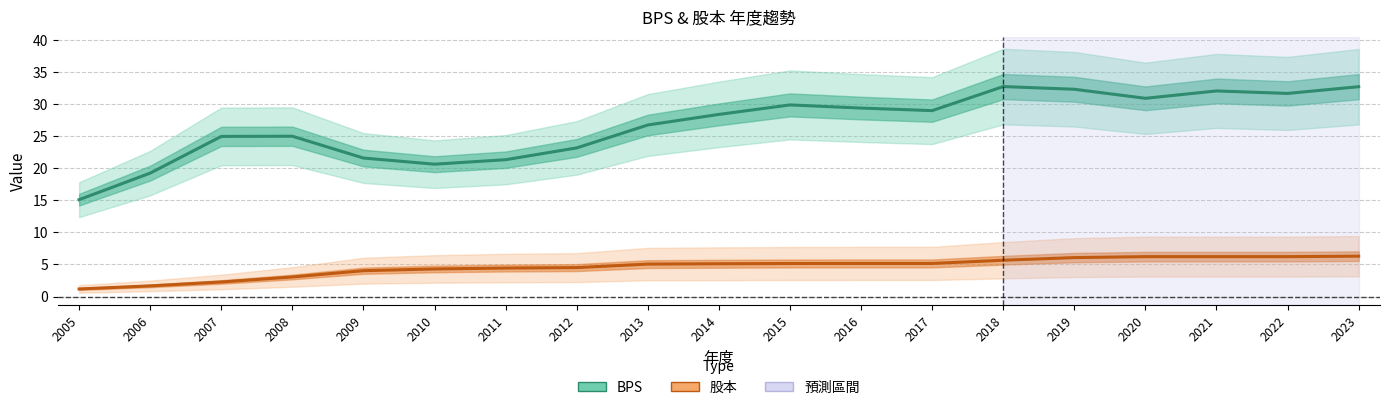

Reading left to right, transcribe all the data shown in this chart.

BPS: 2005=15.1	2006=19.2	2007=25.0	2008=25.0	2009=21.6	2010=20.6	2011=21.3	2012=23.2	2013=26.7	2014=28.4	2015=29.9	2016=29.4	2017=29.0	2018=32.7	2019=32.3	2020=30.9	2021=32.0	2022=31.7	2023=32.7
股本: 2005=1.2	2006=1.7	2007=2.3	2008=3.0	2009=4.0	2010=4.3	2011=4.4	2012=4.5	2013=5.1	2014=5.1	2015=5.2	2016=5.2	2017=5.2	2018=5.7	2019=6.1	2020=6.2	2021=6.2	2022=6.2	2023=6.3